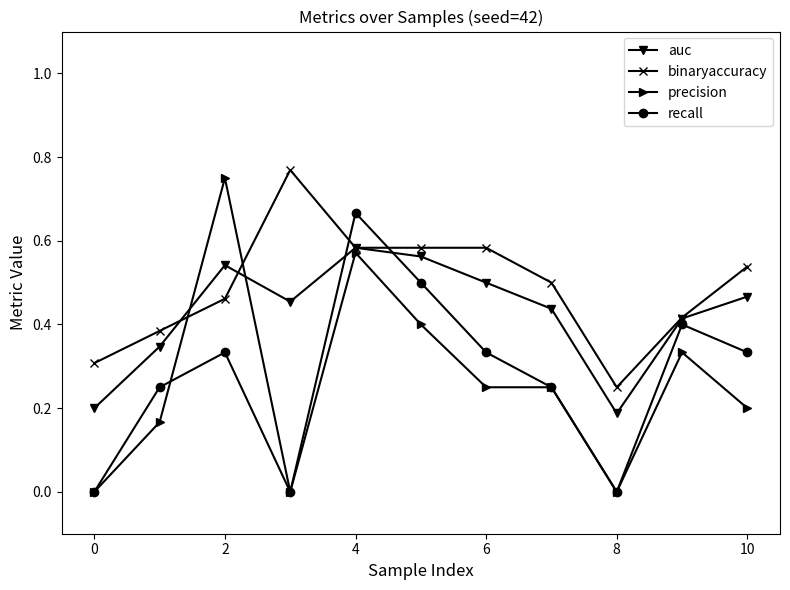

After their last crossing, which series has the higher values: recall or binaryaccuracy?

binaryaccuracy